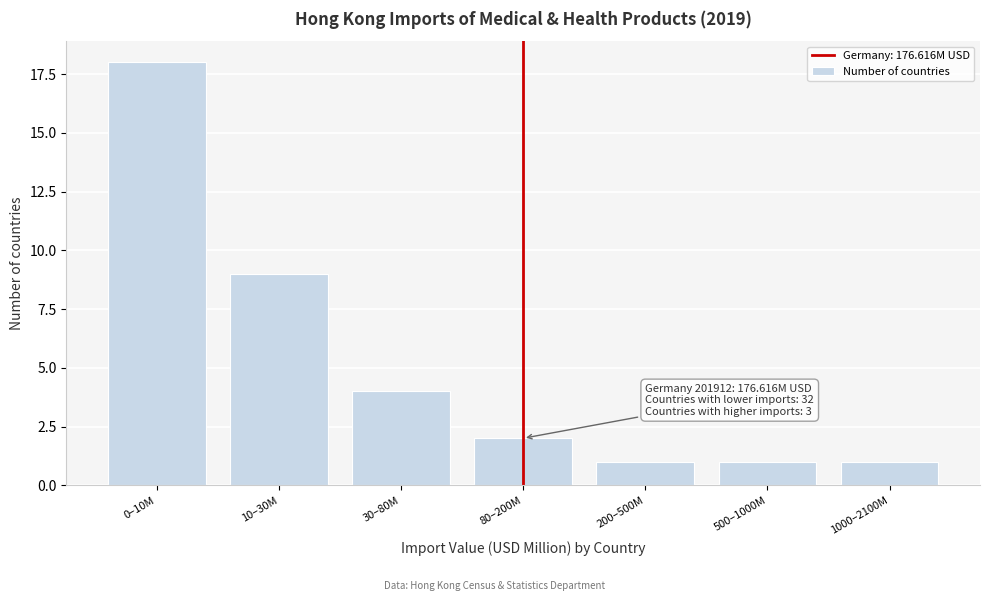

Reading left to right, extract all data points from this chart.

0–10M=18	10–30M=9	30–80M=4	80–200M=2	200–500M=1	500–1000M=1	1000–2100M=1